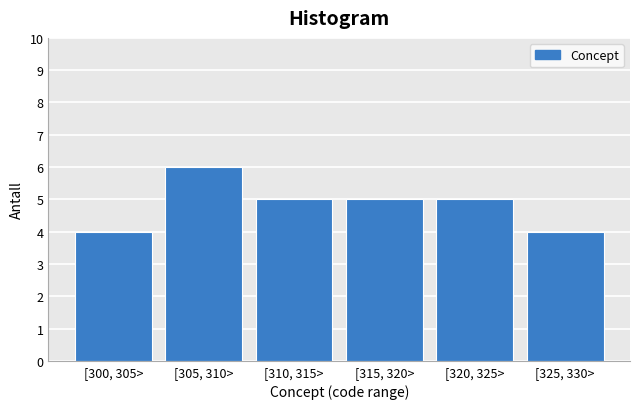

Reading right to left, extract all data points from this chart.

4	5	5	5	6	4